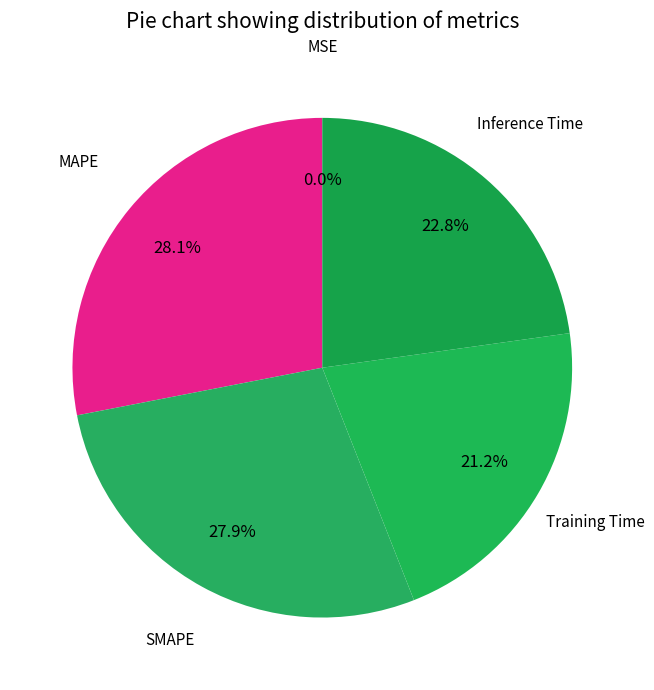

How many slices are in this pie chart?

5